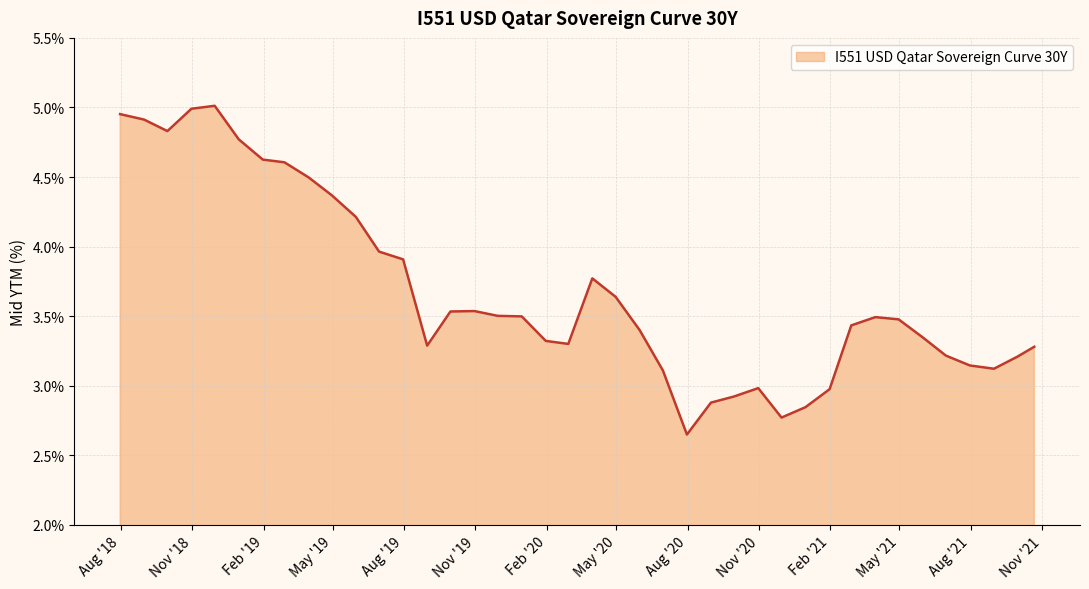

What is the difference between the maximum and minimum values?

2.4